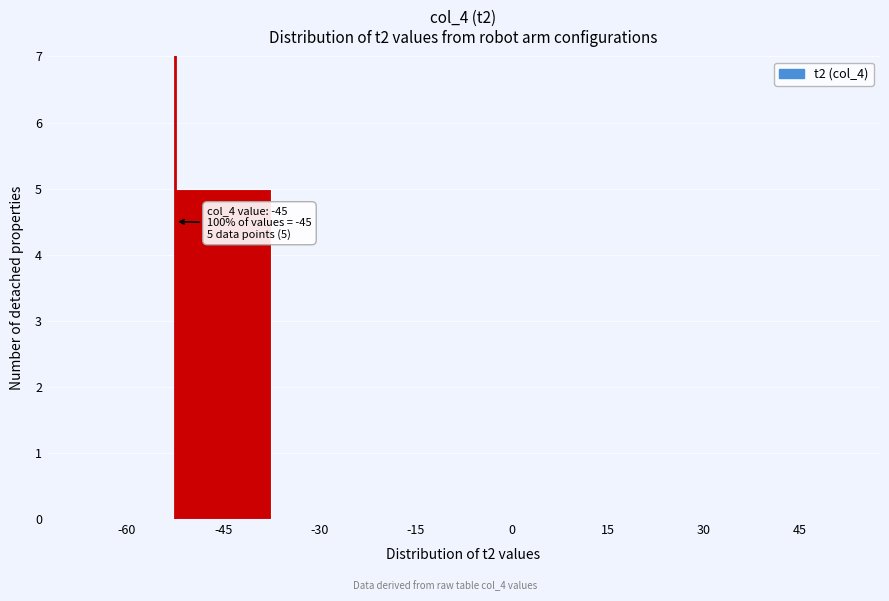

Reading right to left, list all the values displayed in this chart.

45=0	30=0	15=0	0=0	-15=0	-30=0	-45=5	-60=0